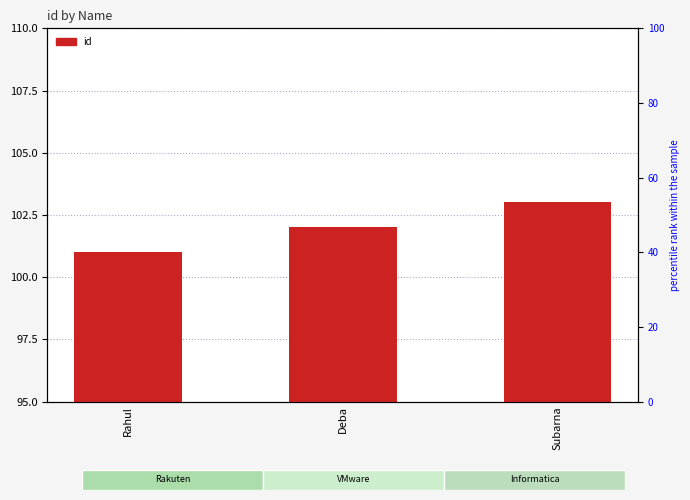

Which label corresponds to the largest value in the chart?

Subarna